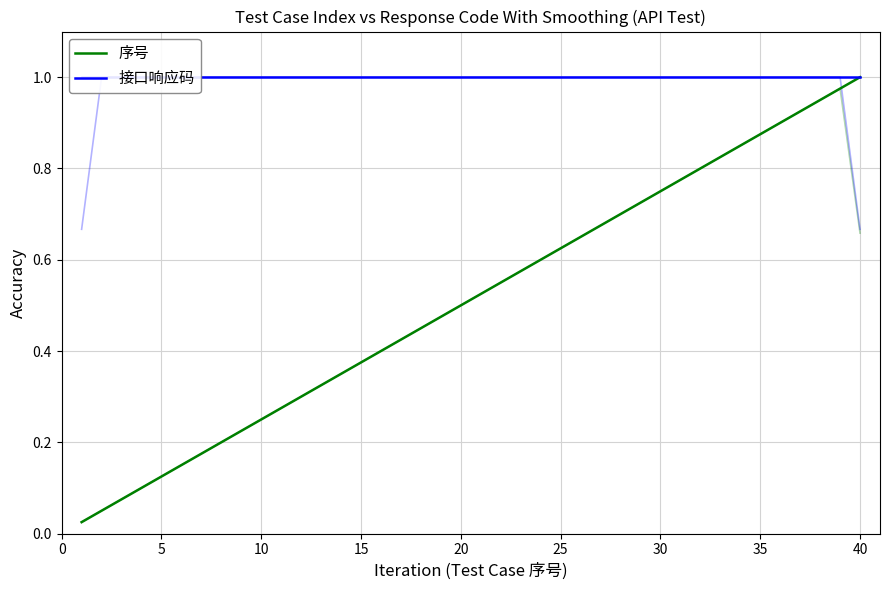

True or false: 序号 has more than 2 interior local peaks.

False